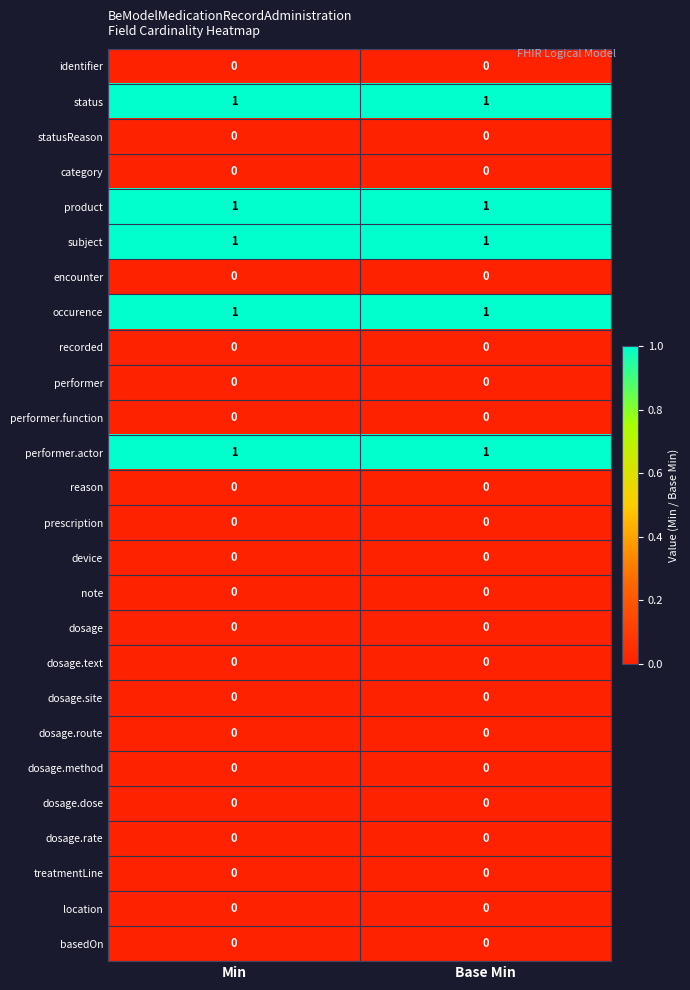

The status series shows 1 at Min. True or false?

True